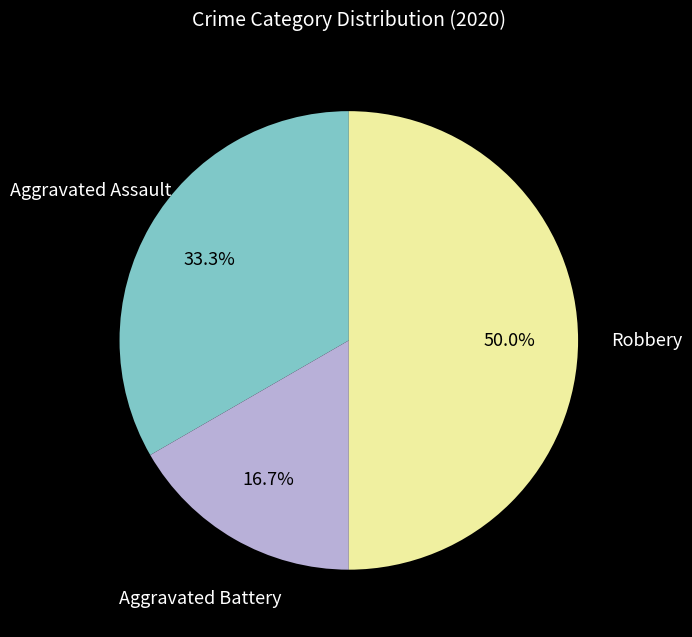

How many slices are in this pie chart?

3